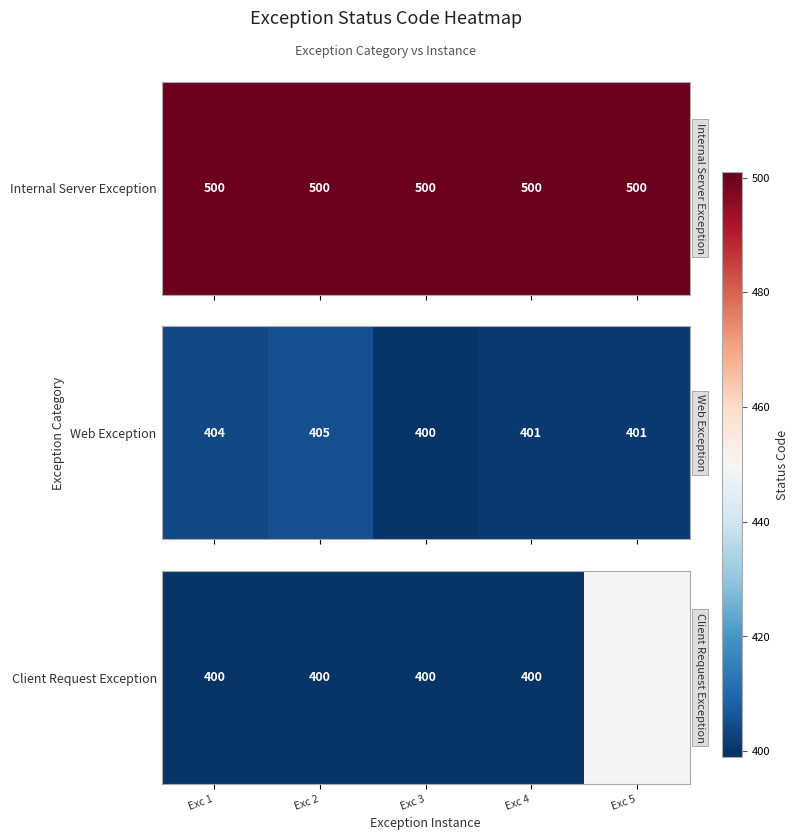

What is the spread (max minus min) of values at Exception 2?

100